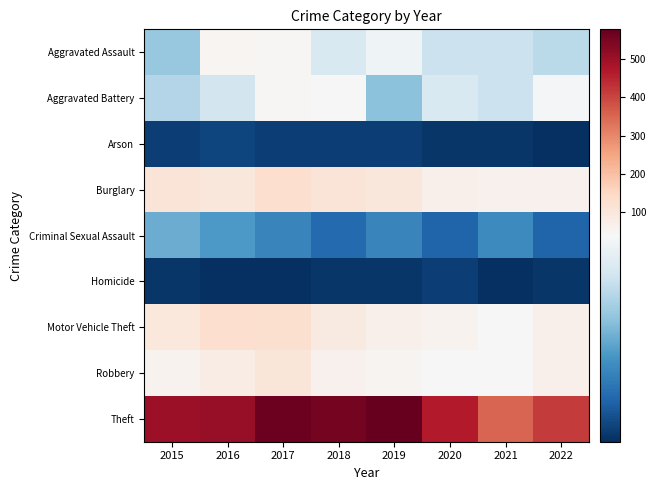

Which label corresponds to the largest value in the chart?

2019